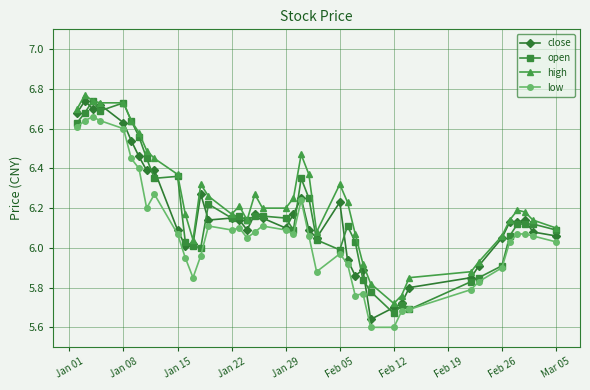

At how many categories does at least one series exceed 5?

40